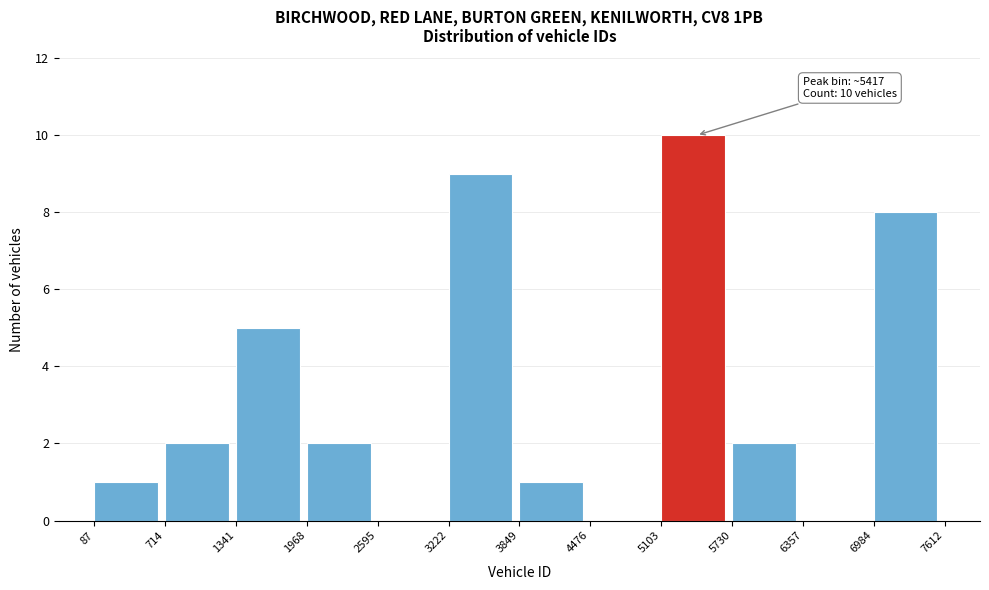

Which range on the x-axis has the tallest bar?

5103 to 5730